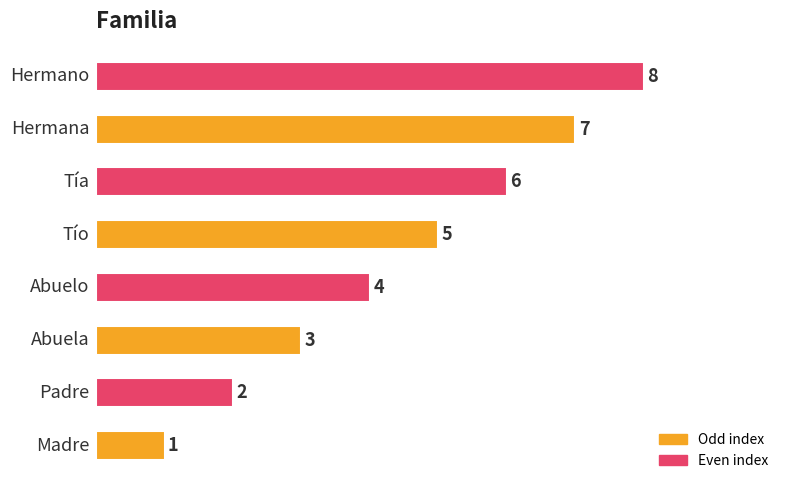

What is the sum of all values?

36